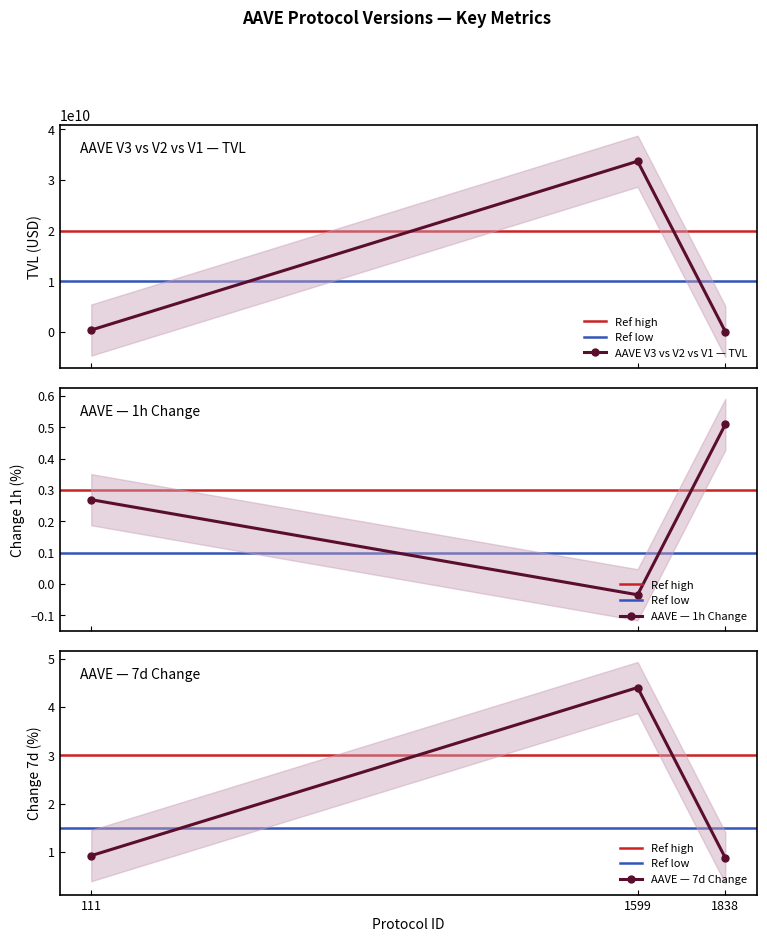

What is the maximum value for AAVE V3 vs V2 vs V1 — TVL?

33694236833.2